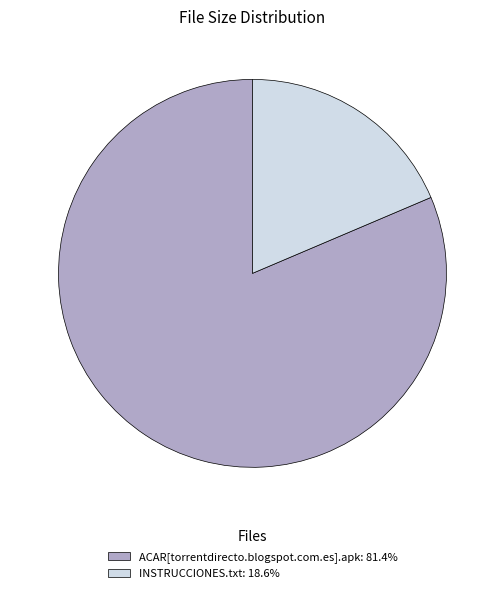

Rank the categories by value from highest to lowest.

ACAR[torrentdirecto.blogspot.com.es].apk, INSTRUCCIONES.txt